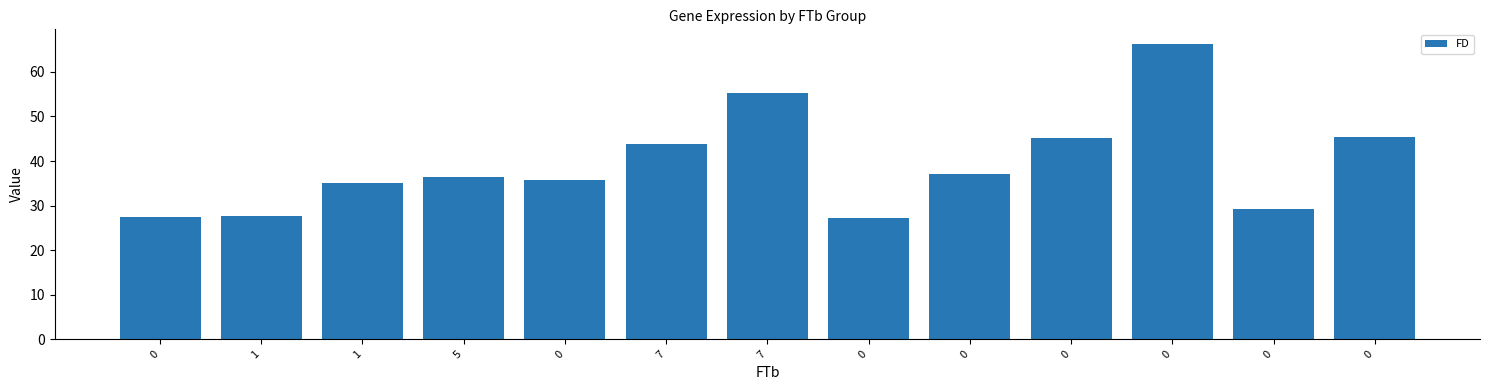

What is the average value?

39.4